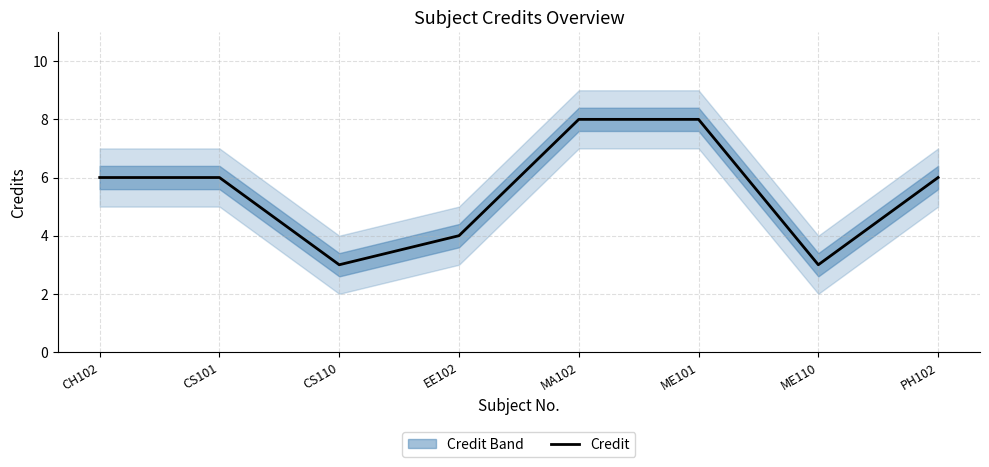

The chart shows a value of 3 at ME110. True or false?

True